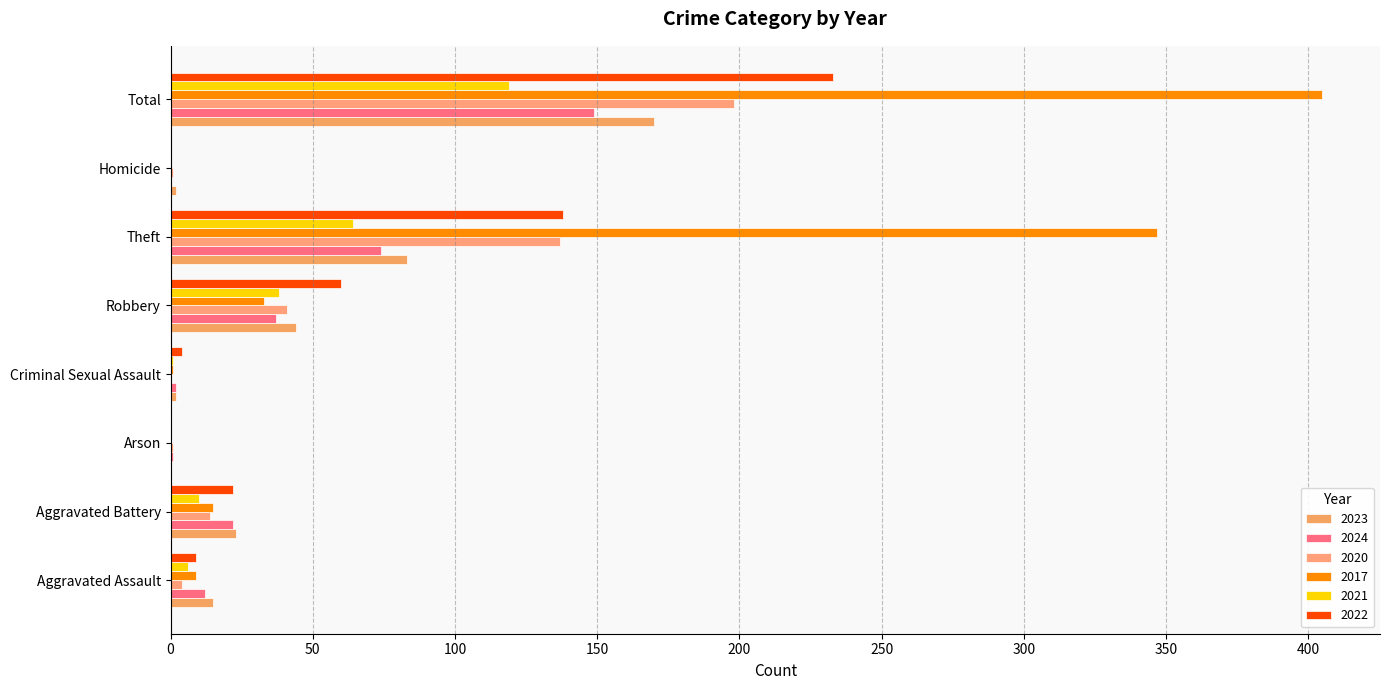

At how many categories does at least one series exceed 188?

2